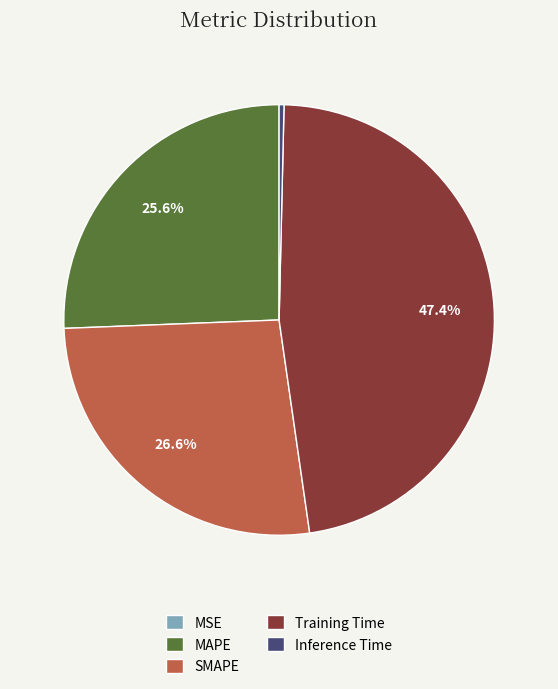

Does Training Time represent more than half of the total?

No